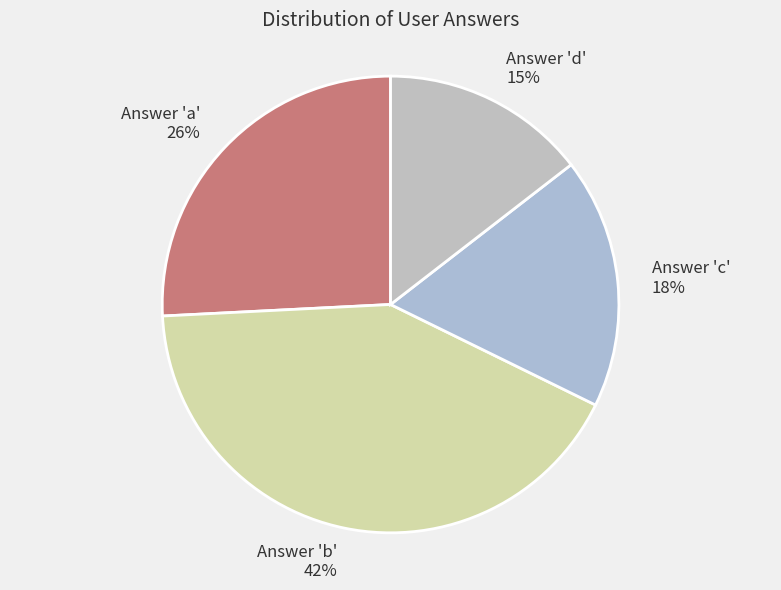

Which category has the smallest portion of the pie?

d